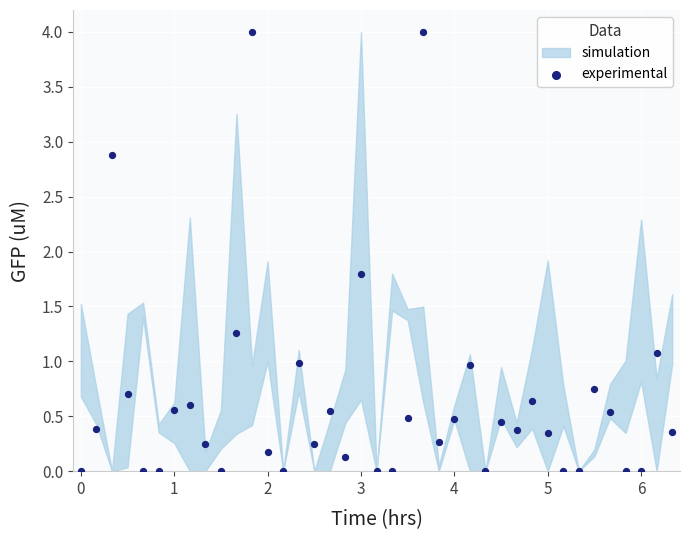

What Y value in the scatter plot is closest to 2?

1.8